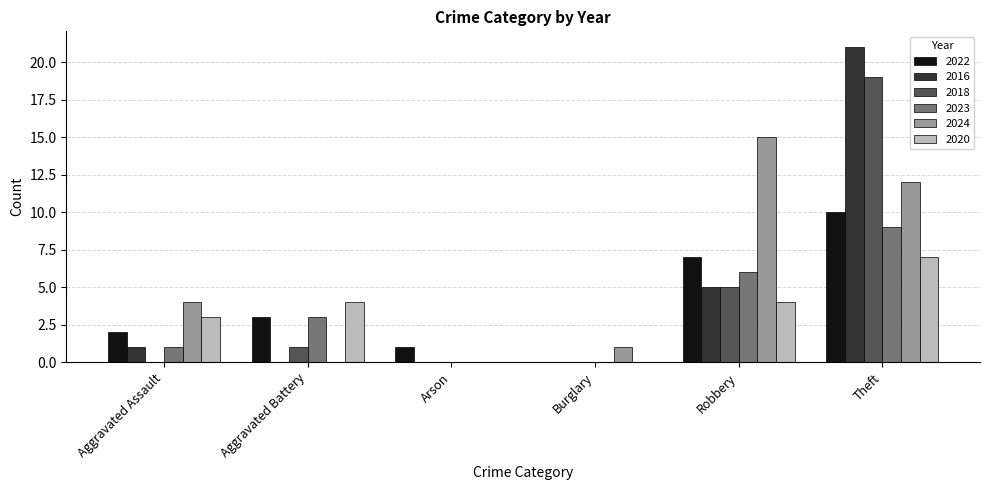

Which label corresponds to the largest value in the chart?

Theft